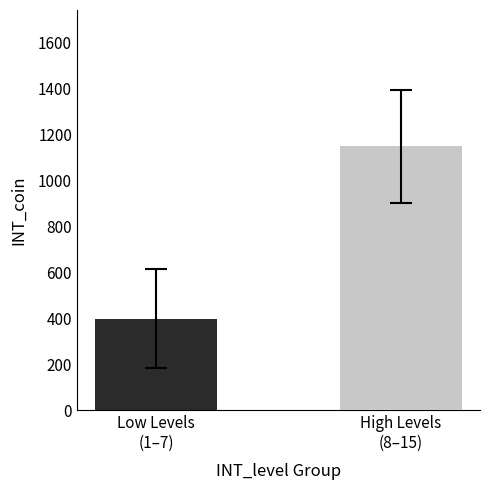

What is the value of the 1st bar from the left?

400